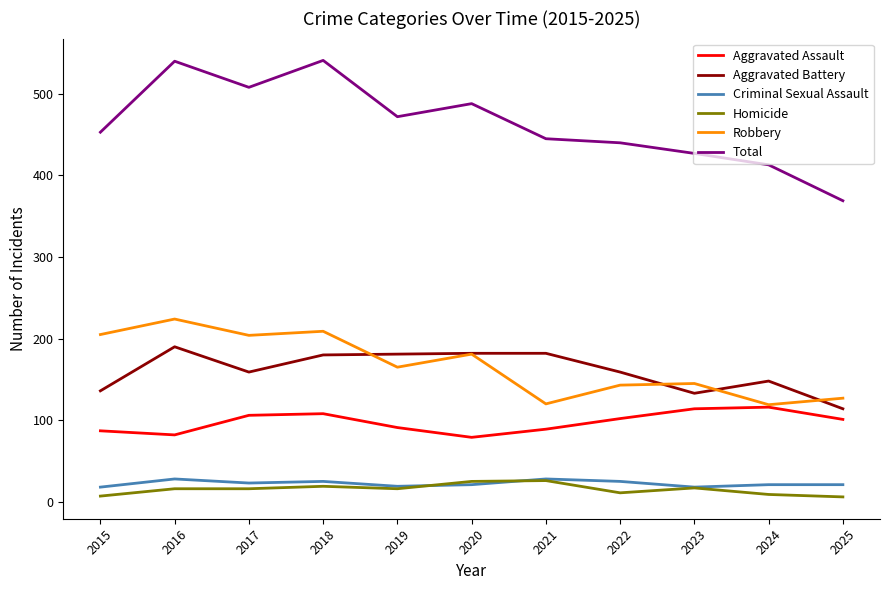

Is the value of Aggravated Assault at 2020 greater than the value of Criminal Sexual Assault at 2024?

Yes